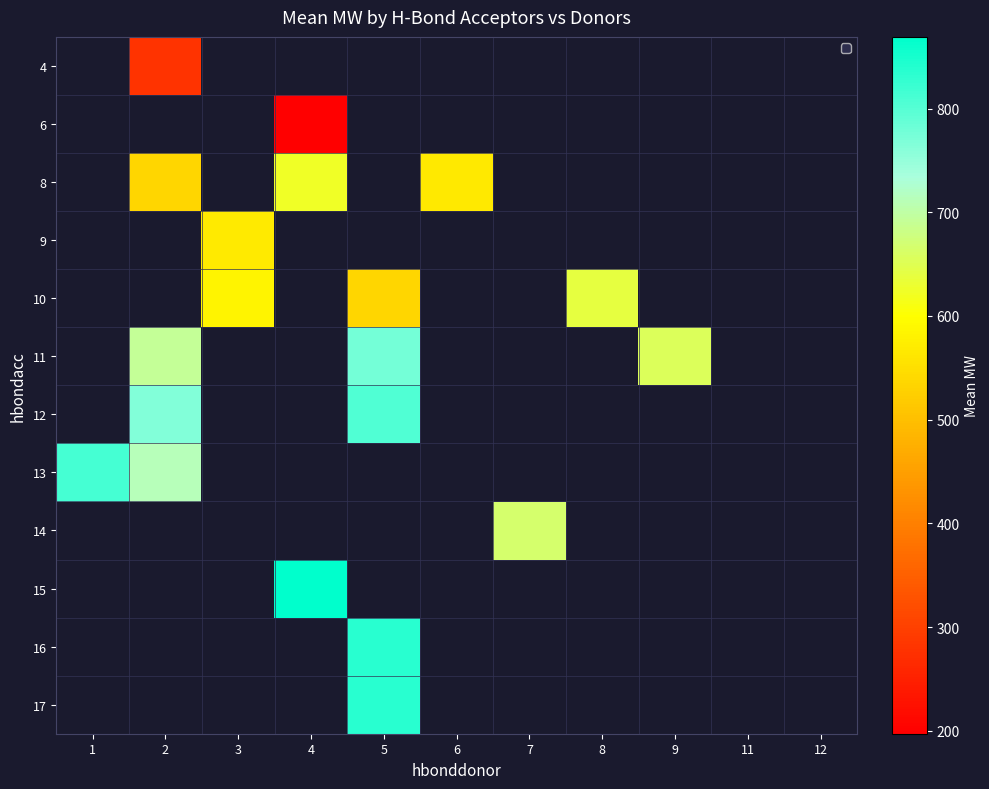

Which has a higher value, 11 or 6?

6